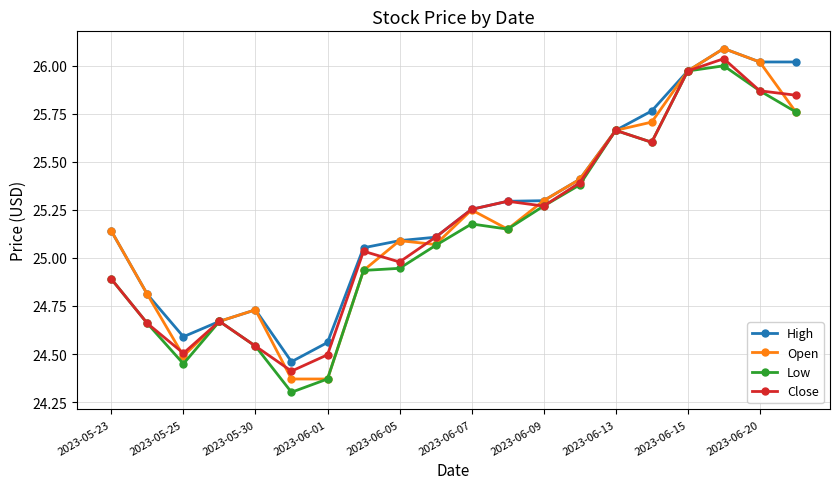

What is the maximum value shown in the chart?

26.1